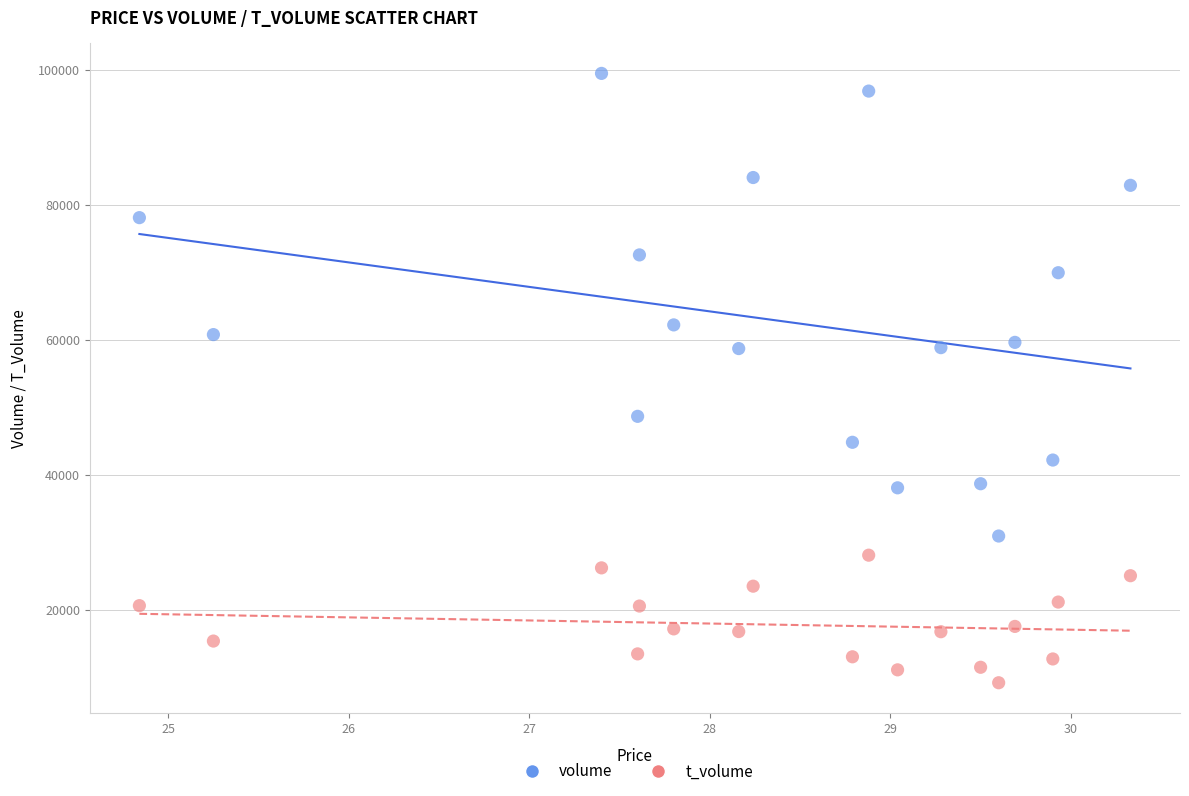

Which series reaches the minimum Y coordinate?

t_volume